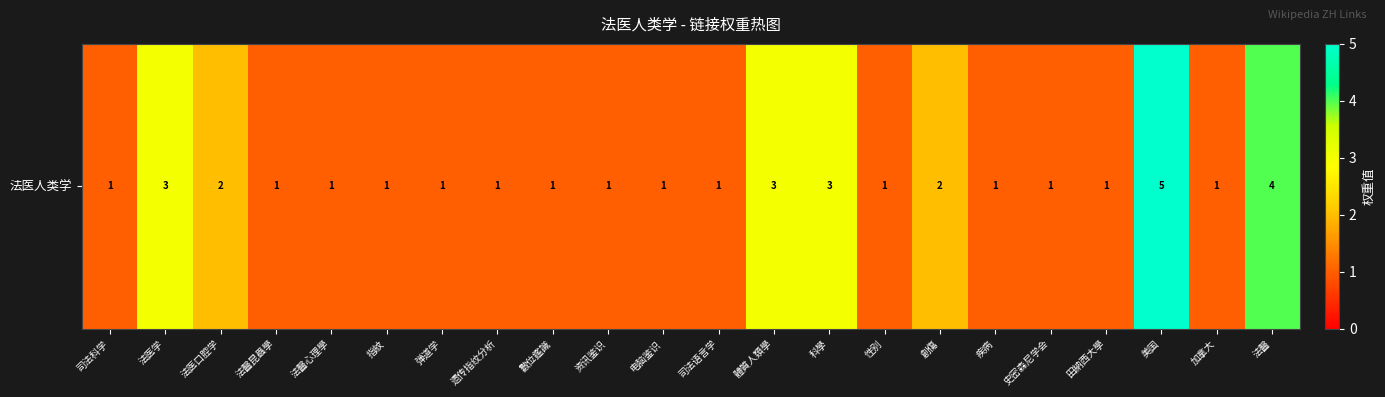

What is the sum of the values at 疾病 and 遗传指纹分析?

2